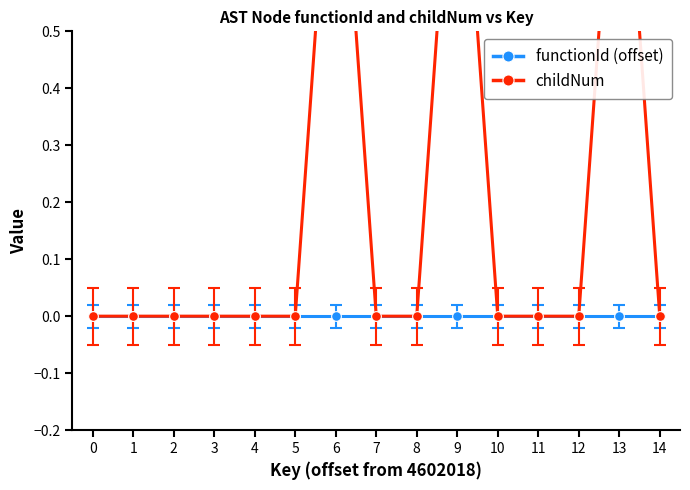

Which series has the widest spread of values?

childNum